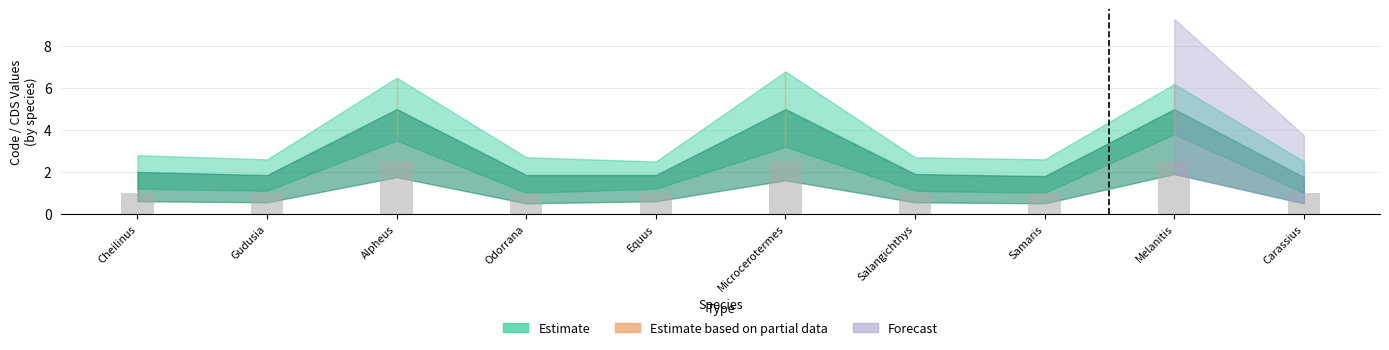

What is the difference between the second highest and minimum values?

1.5